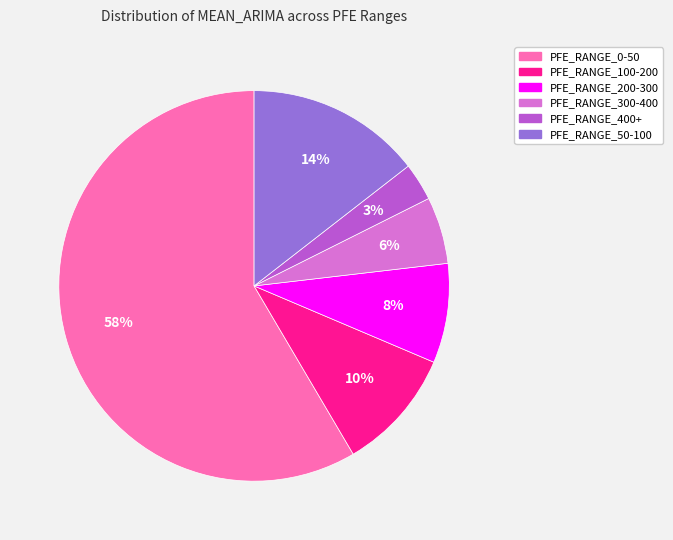

To the nearest percent, what portion does PFE_RANGE_300-400 represent?

6%